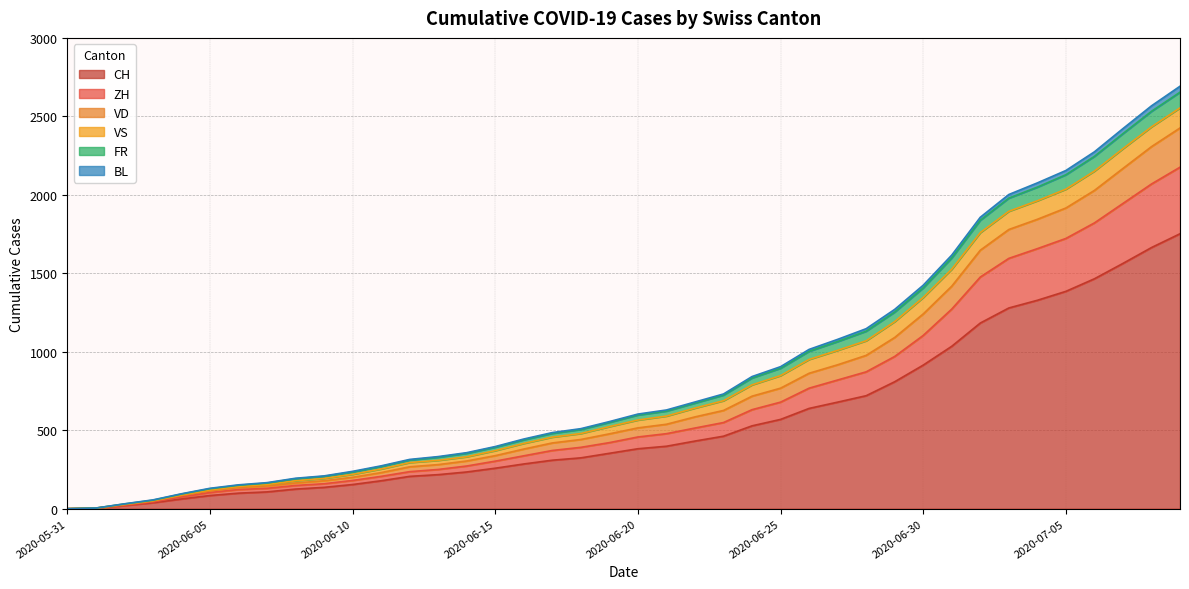

At which label does CH first exceed 382?

2020-06-21